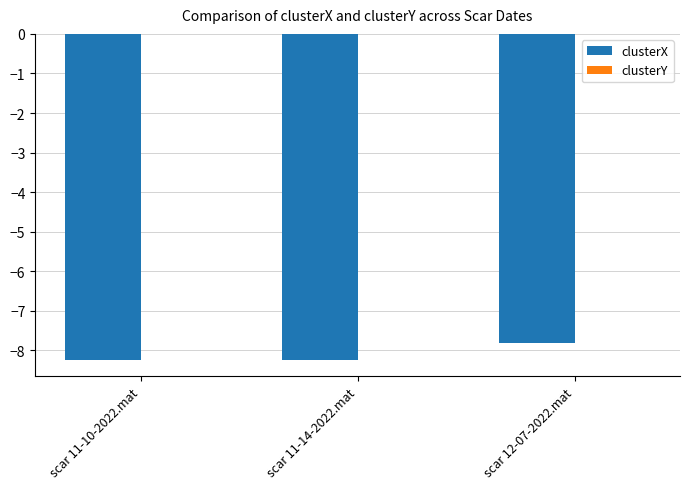

True or false: clusterX has a value of -4.5 at scar 12-07-2022.mat.

False